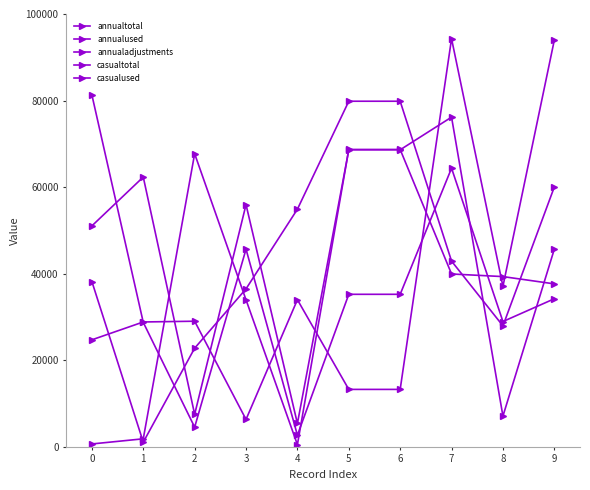

Reading left to right, list all the values displayed in this chart.

annualtotal: 51044	62334	7500	55957	5391	68625	68625	76169	7093	45656
annualused: 24720	28844	29017	6322	33985	13264	13264	94288	37073	93961
annualadjustments: 38189	1071	22787	36493	54898	79846	79846	42904	27944	60024
casualtotal: 81307	28745	4536	45667	2683	35235	35235	64375	28945	34204
casualused: 659	1848	67710	33953	502	68697	68697	39932	39327	37645